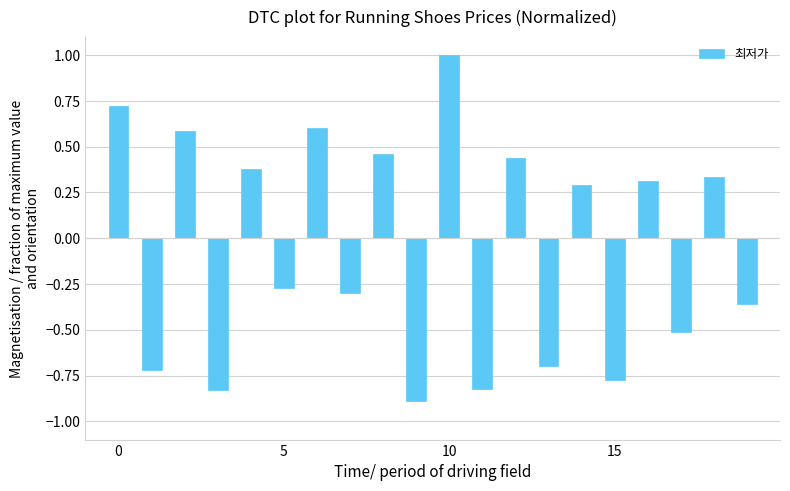

Does the chart contain stacked bars?

No